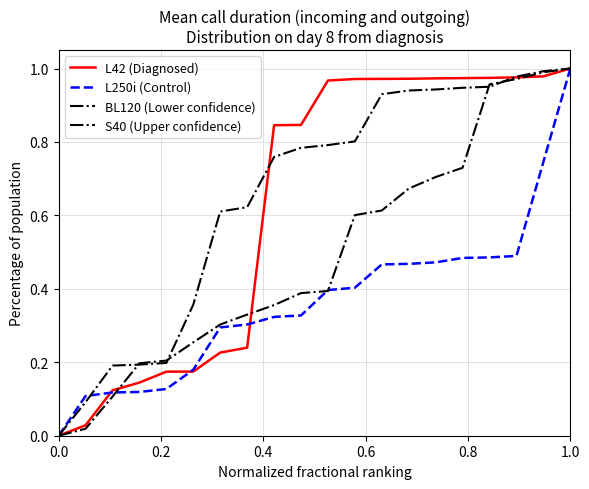

Reading left to right, what are all the values shown in this chart?

L42 (Diagnosed): 0.0	0.0	0.1	0.1	0.2	0.2	0.2	0.2	0.8	0.8	1.0	1.0	1.0	1.0	1.0	1.0	1.0	1.0	1.0	1.0
L250i (Control): 0.0	0.1	0.1	0.1	0.1	0.2	0.3	0.3	0.3	0.3	0.4	0.4	0.5	0.5	0.5	0.5	0.5	0.5	0.7	1.0
BL120 (Lower confidence): 0.0	0.0	0.1	0.2	0.2	0.3	0.3	0.3	0.4	0.4	0.4	0.6	0.6	0.7	0.7	0.7	1.0	1.0	1.0	1.0
S40 (Upper confidence): 0.0	0.1	0.2	0.2	0.2	0.4	0.6	0.6	0.8	0.8	0.8	0.8	0.9	0.9	0.9	0.9	1.0	1.0	1.0	1.0